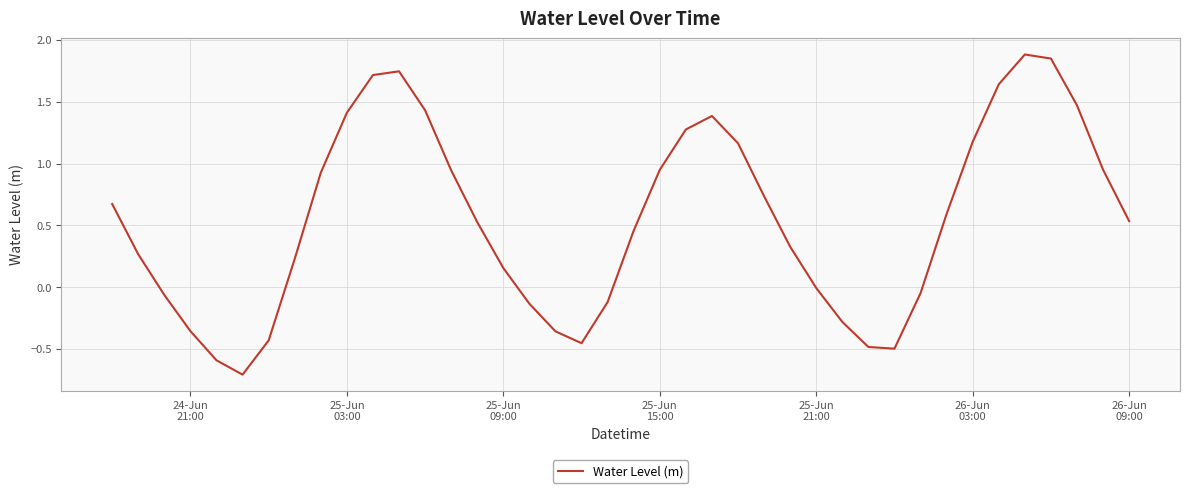

What is the smallest value displayed?

-0.7